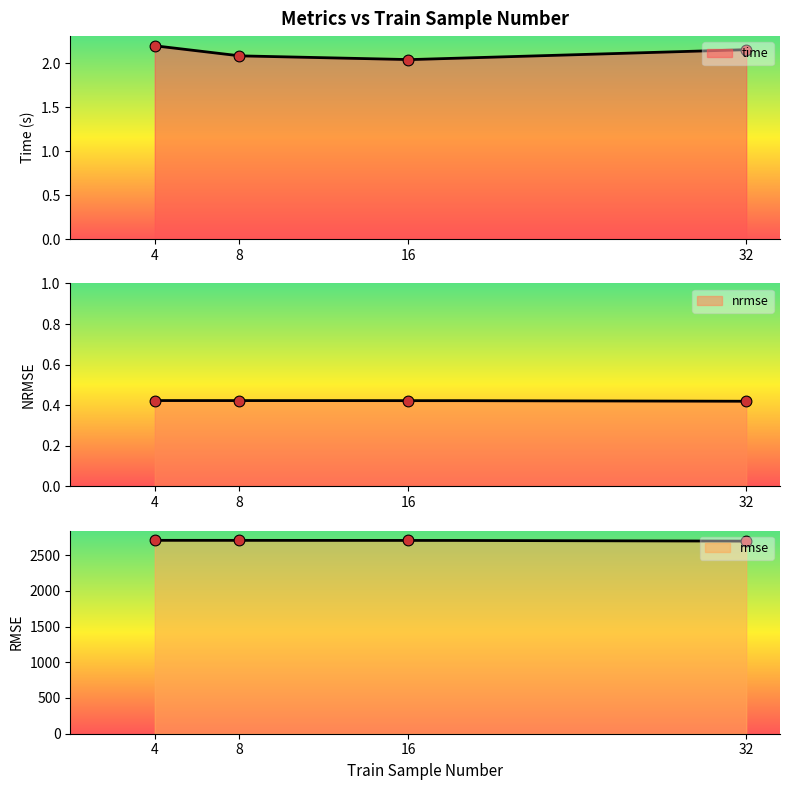

Which series reaches the maximum Y coordinate?

rmse